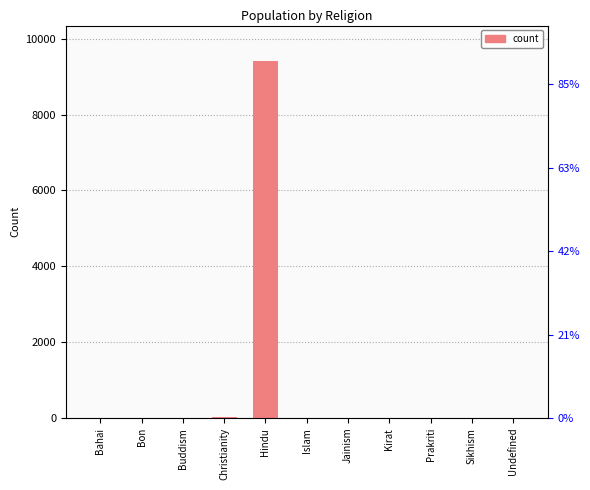

What is the sum of the values at Christianity and Bahai?

28